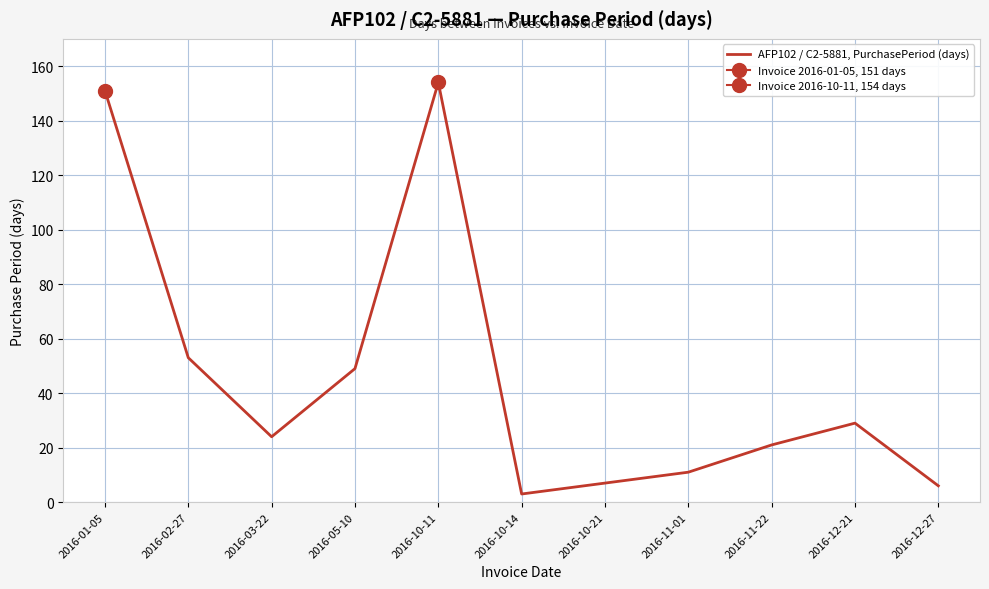

Rank the categories by value from lowest to highest.

2016-10-14, 2016-12-27, 2016-10-21, 2016-11-01, 2016-11-22, 2016-03-22, 2016-12-21, 2016-05-10, 2016-02-27, 2016-01-05, 2016-10-11